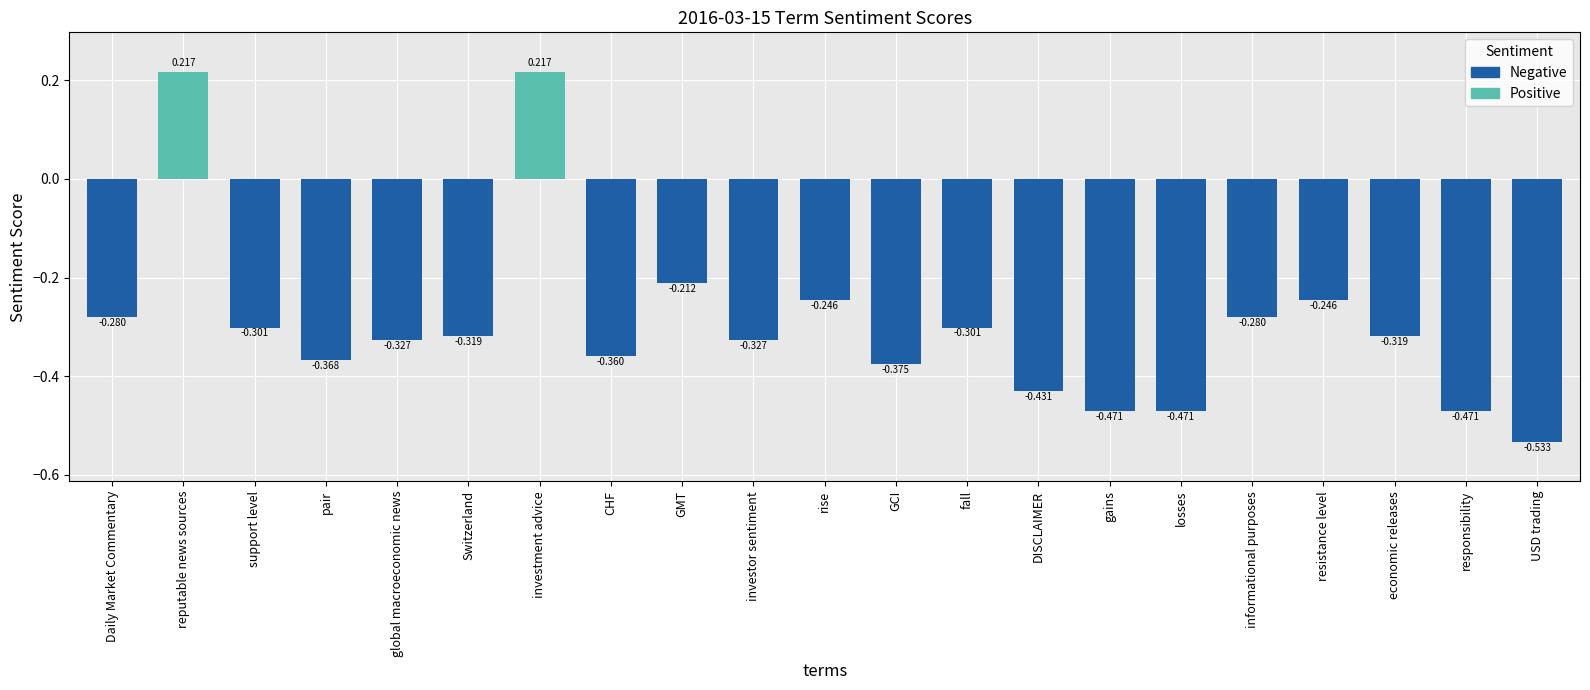

At which category does the chart reach its minimum across all series?

USD trading